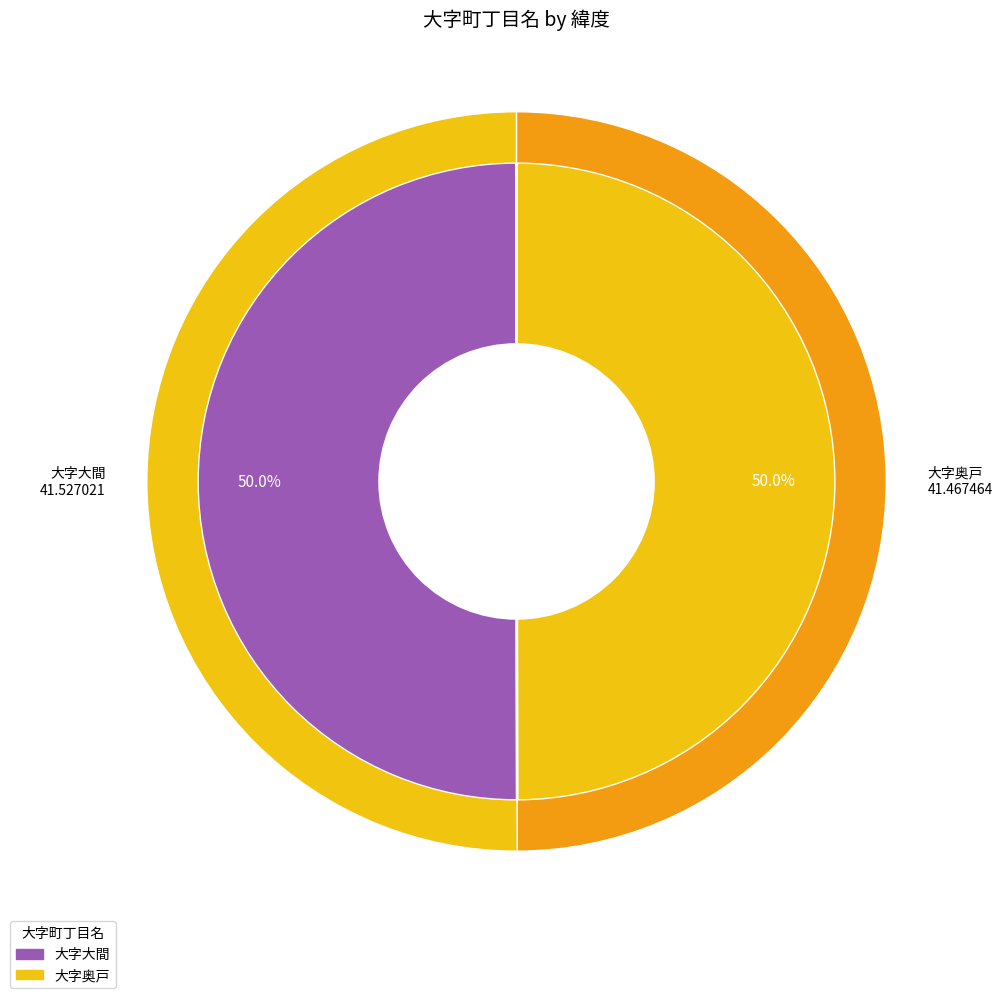

What percentage do 大字奥戸 and 大字大間 together represent?

100.0%